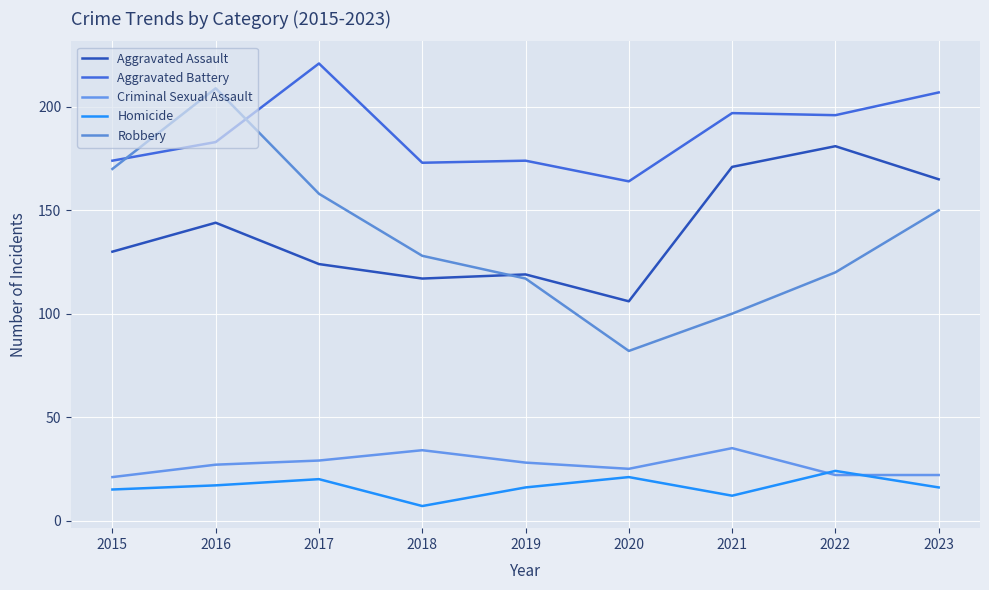

What is the value of the Homicide point at the 4th from the left?

7